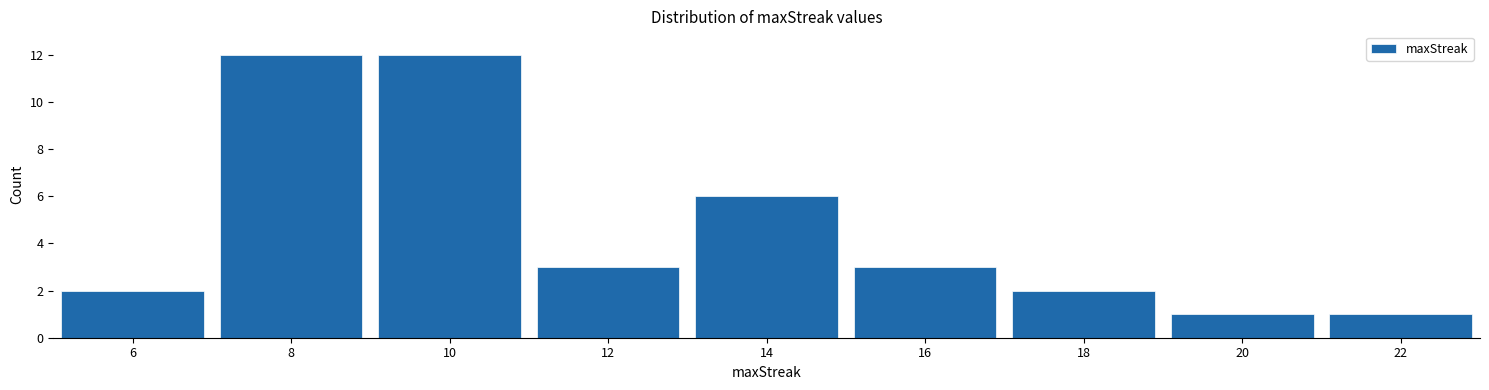

Reading left to right, transcribe this chart: for each bar, give the range it covers on the x-axis and its height. The values are not printed on the chart, so give them approximately, as read against the axis.

5 to 7: 2
7 to 9: 12
9 to 11: 12
11 to 13: 3
13 to 15: 6
15 to 17: 3
17 to 19: 2
19 to 21: 1
21 to 23: 1